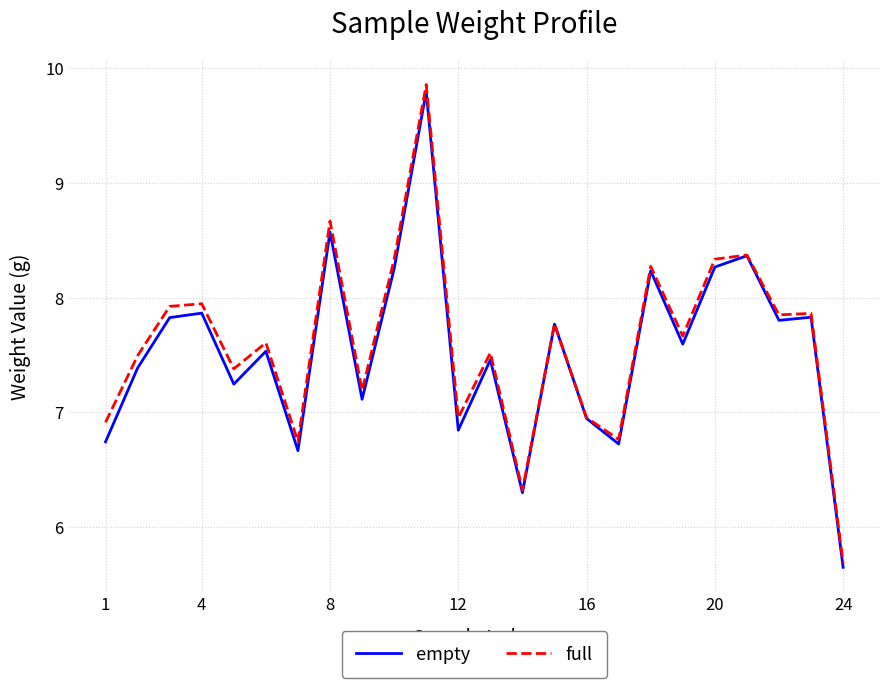

What is the highest value of the empty series?

9.8